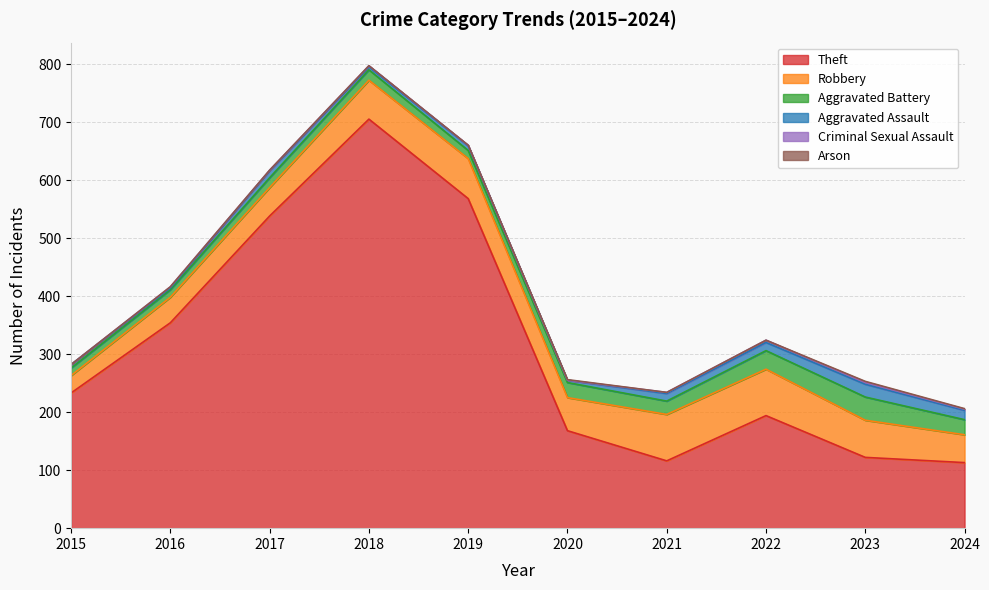

Which series has the widest spread of values?

Theft